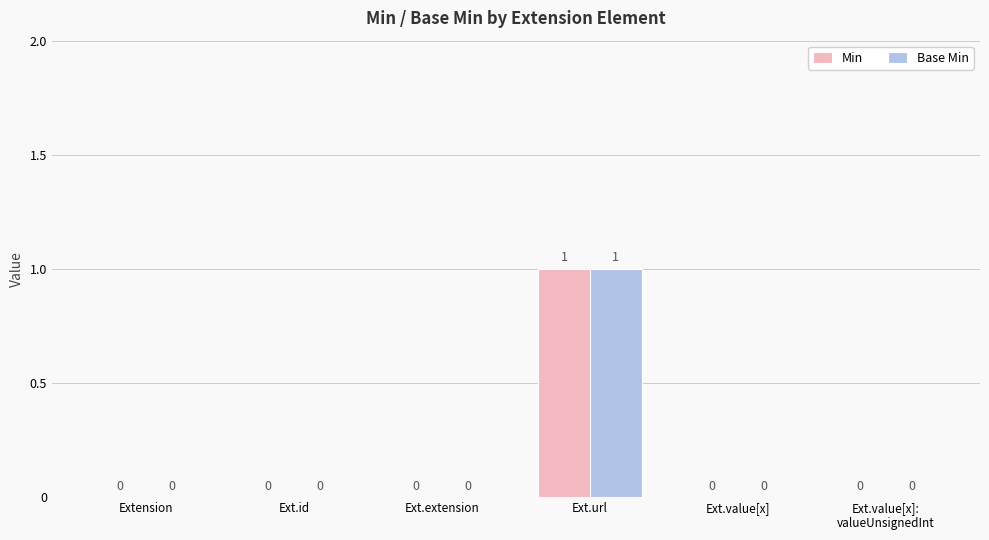

At which category is the sum across all series the highest?

Ext.url